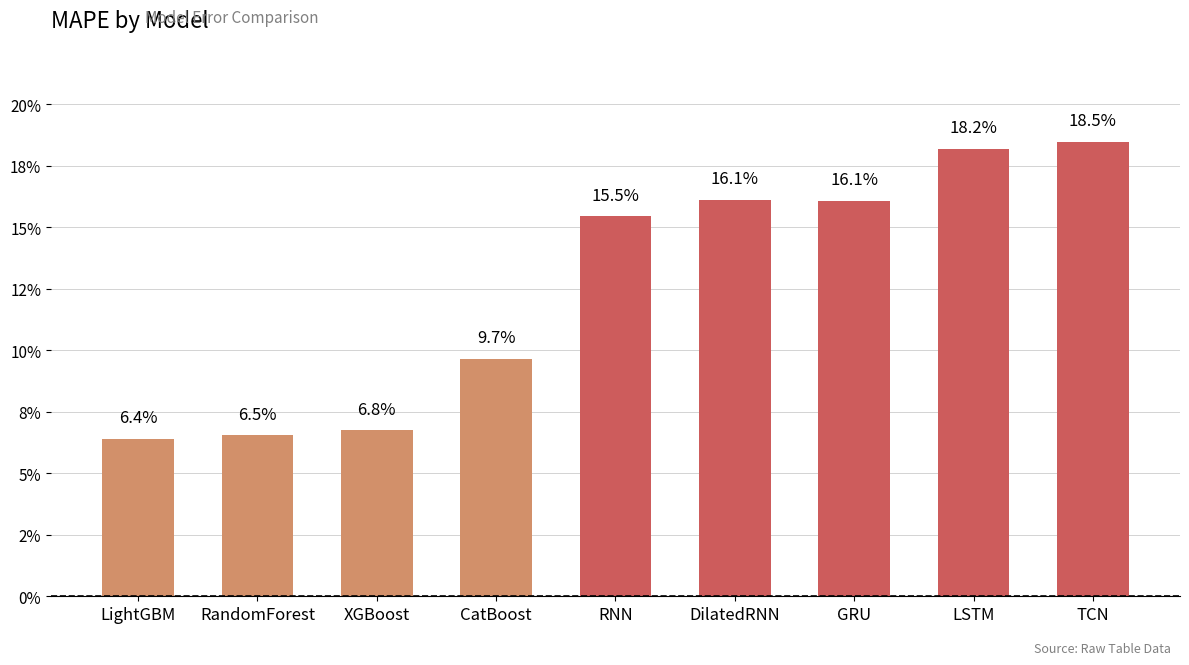

Where is the data nearest to the value 0?

LightGBM